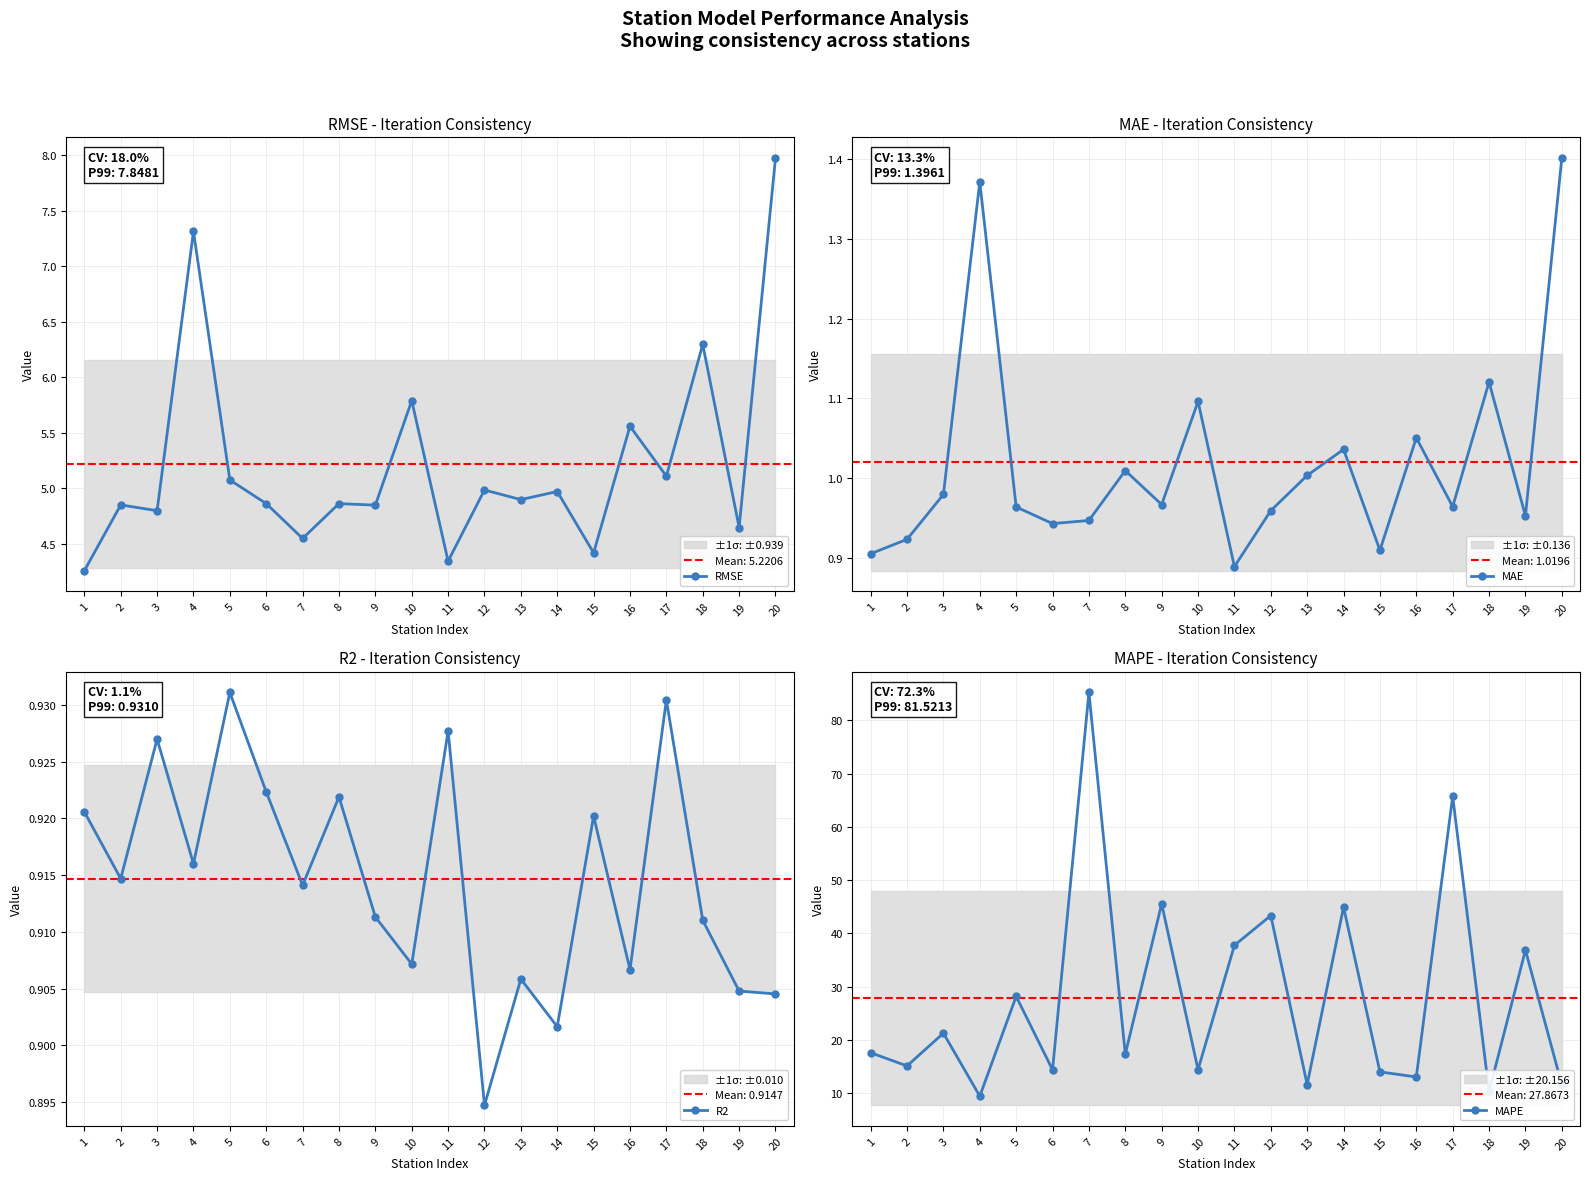

Rank the categories by MAPE value from lowest to highest.

4, 18, 20, 13, 16, 15, 6, 10, 2, 8, 1, 3, 5, 19, 11, 12, 14, 9, 17, 7